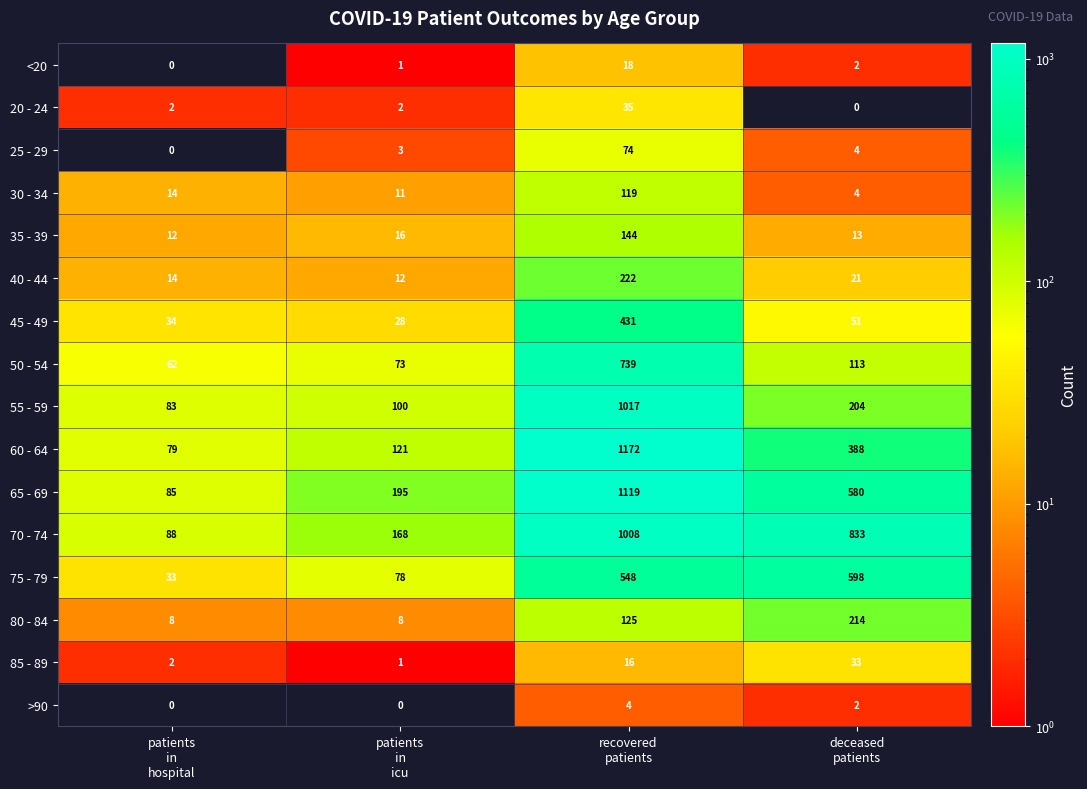

What is the lowest value of the 50 - 54 series?

62